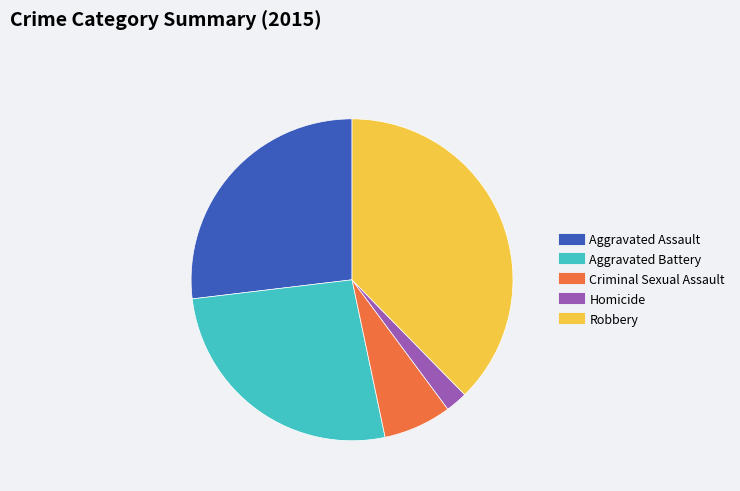

Is there a majority slice in this chart?

No